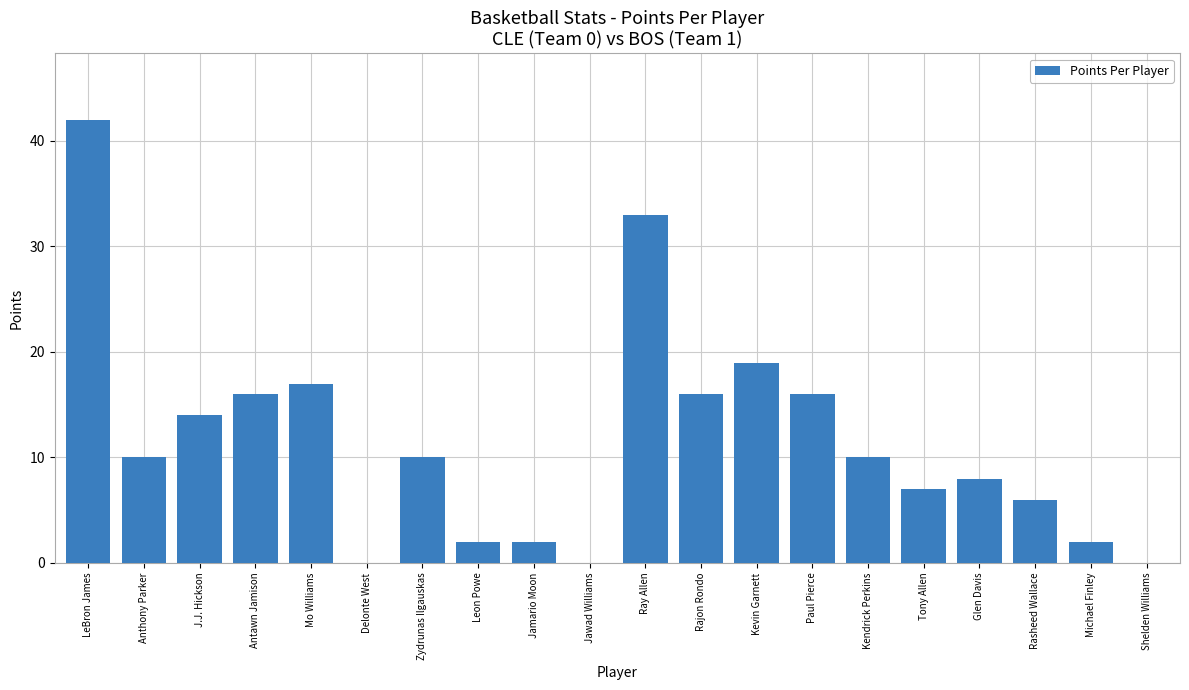

What value does the data have at Ray Allen?

33